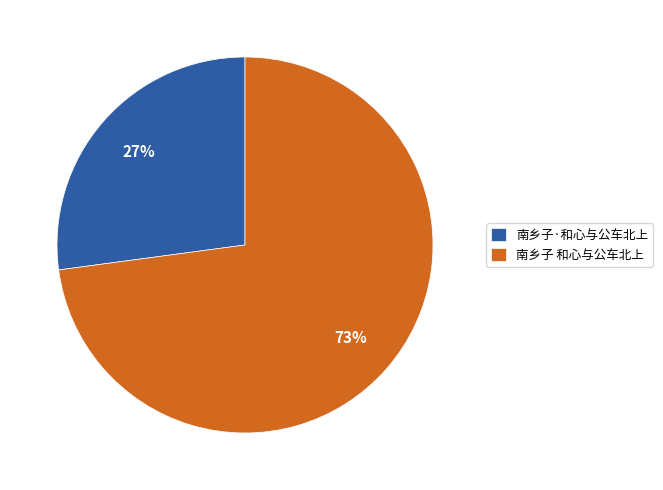

How many slices are in this pie chart?

2